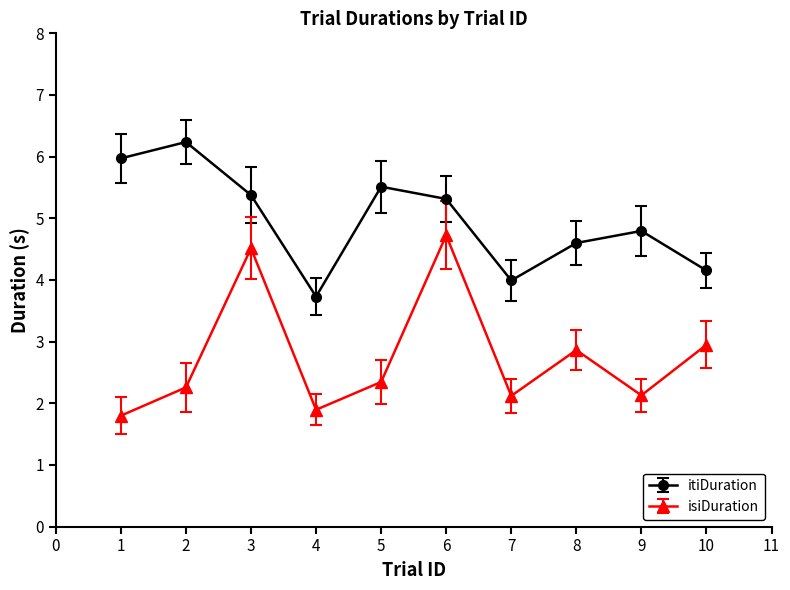

Is the value of itiDuration at 3 greater than the value of isiDuration at 6?

Yes